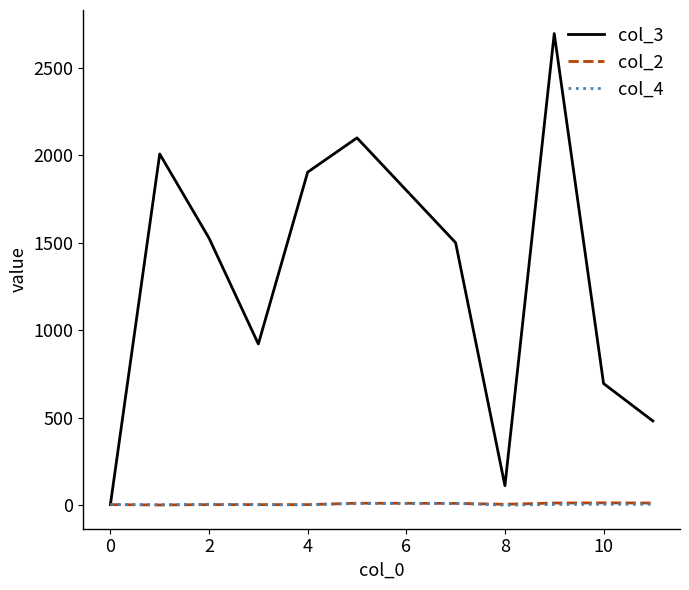

At how many categories does at least one series exceed 2544?

1